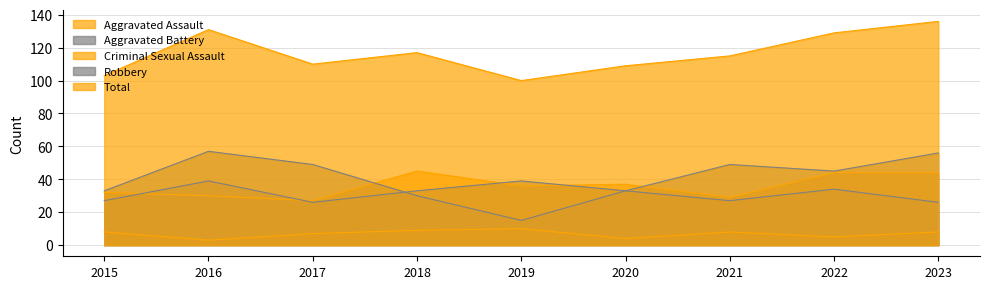

Is the value of Criminal Sexual Assault at 2021 greater than the value of Aggravated Battery at 2022?

No